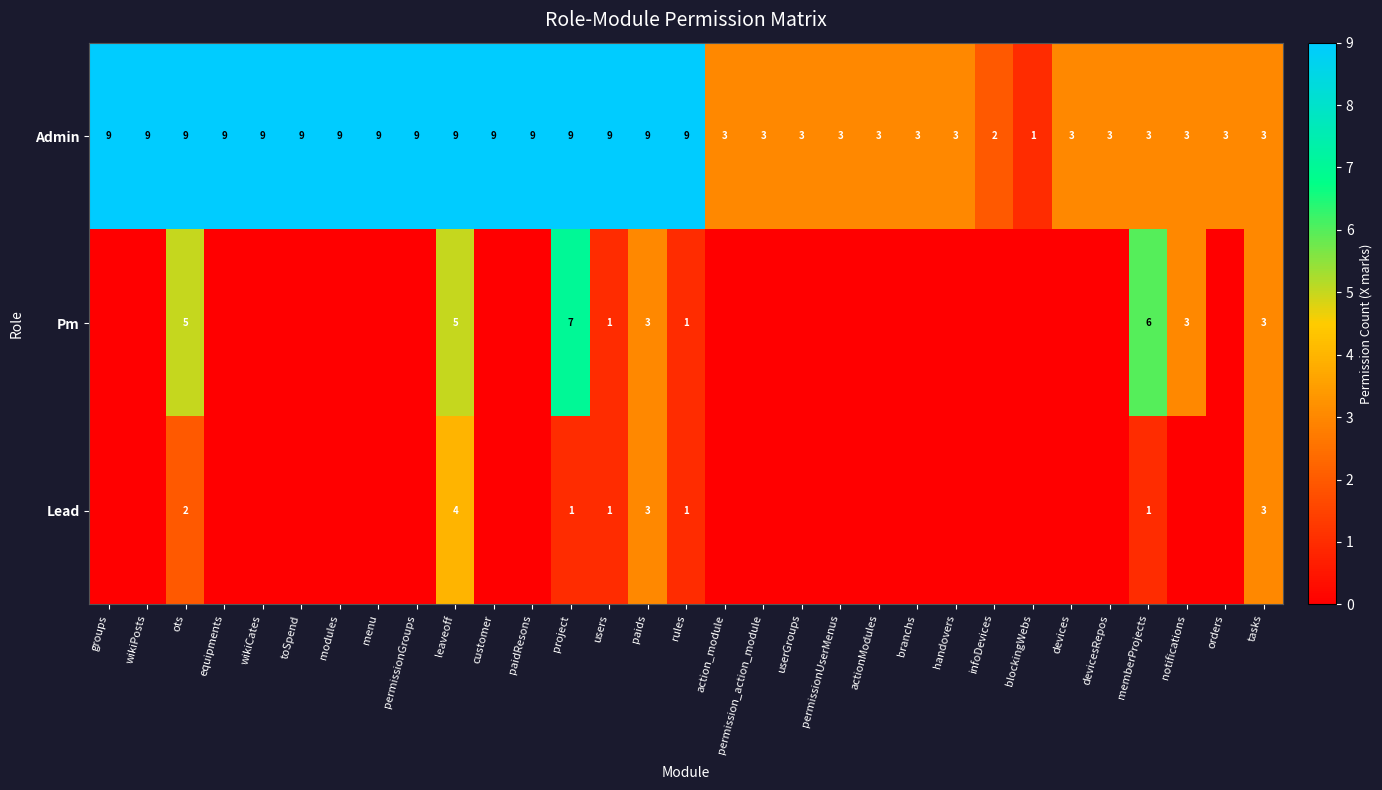

At how many categories does at least one series exceed 5?

17